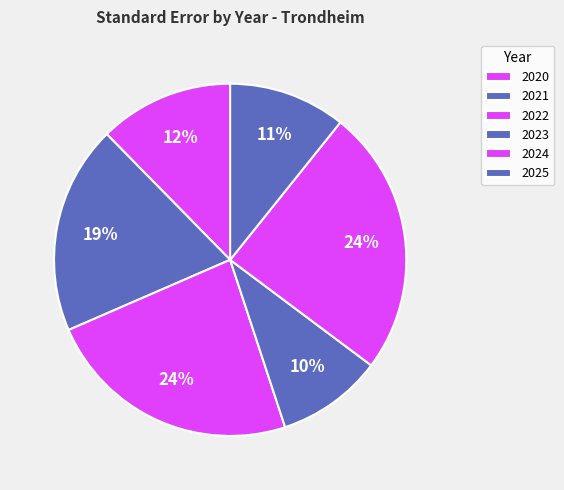

Is there a majority slice in this chart?

No